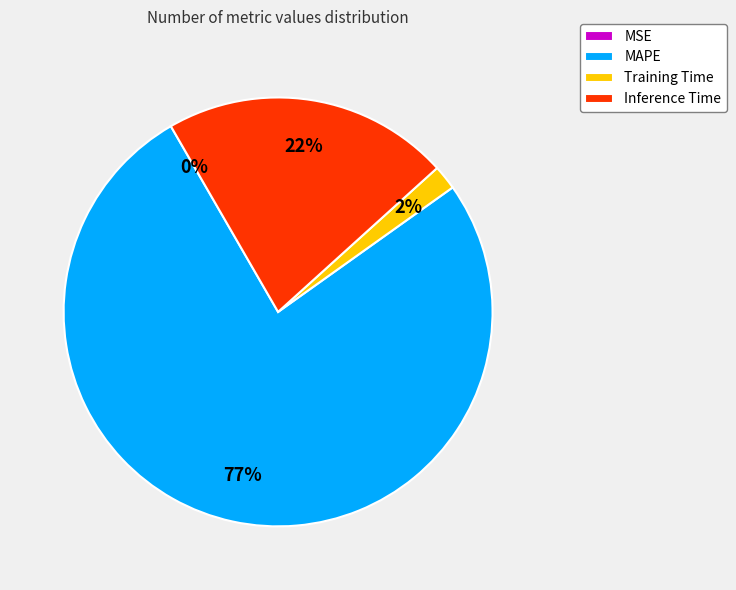

Which slice is the largest?

MAPE